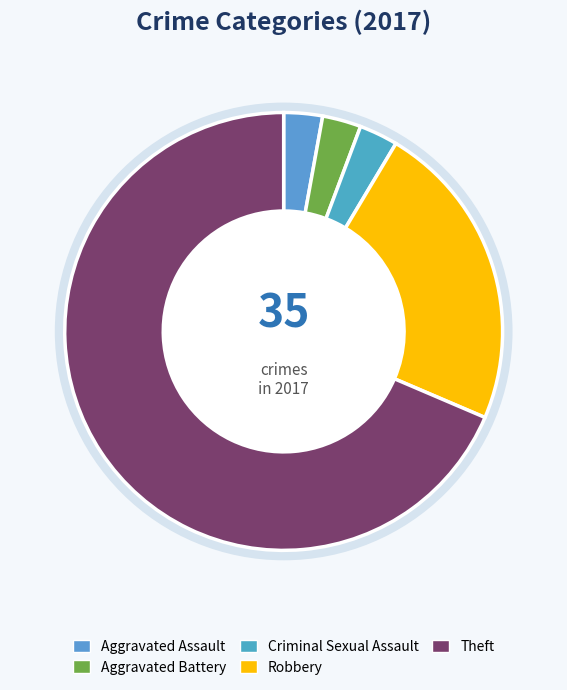

True or false: Theft accounts for 81% of the total.

False